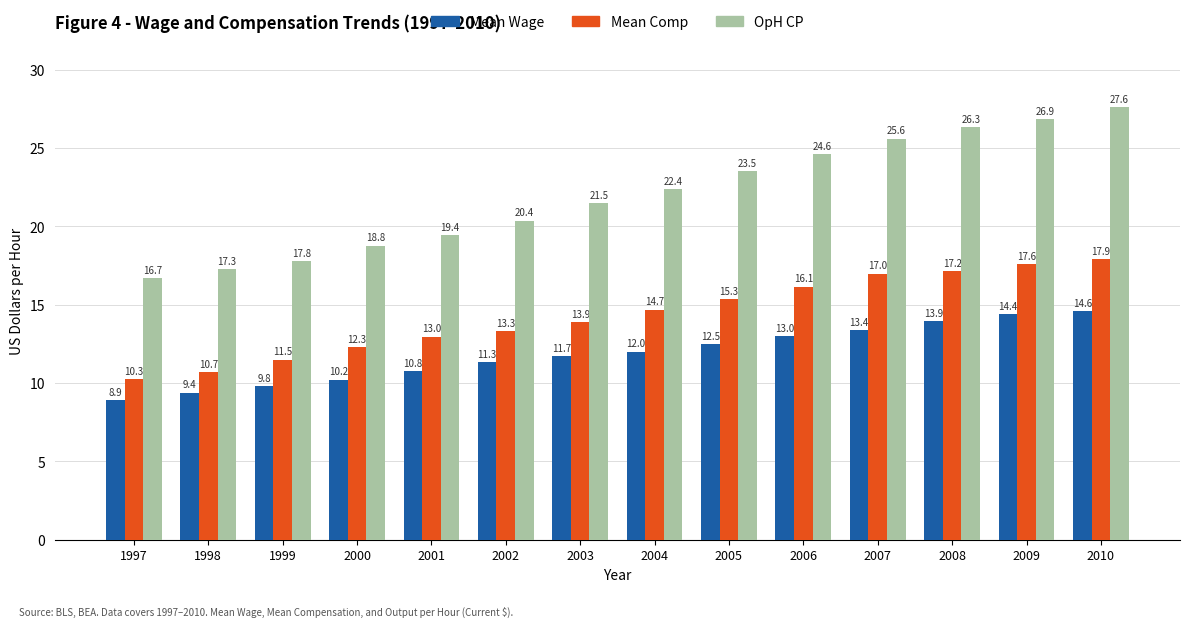

At which label does OpH CP reach its minimum?

1997